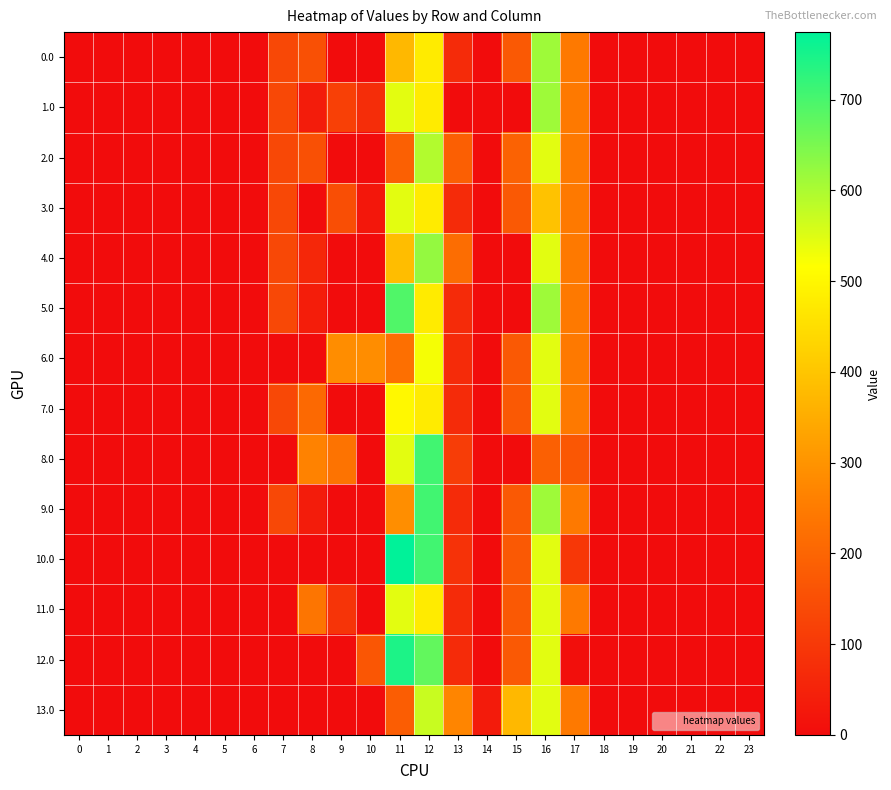

Between 23 and 8, which is larger?

8